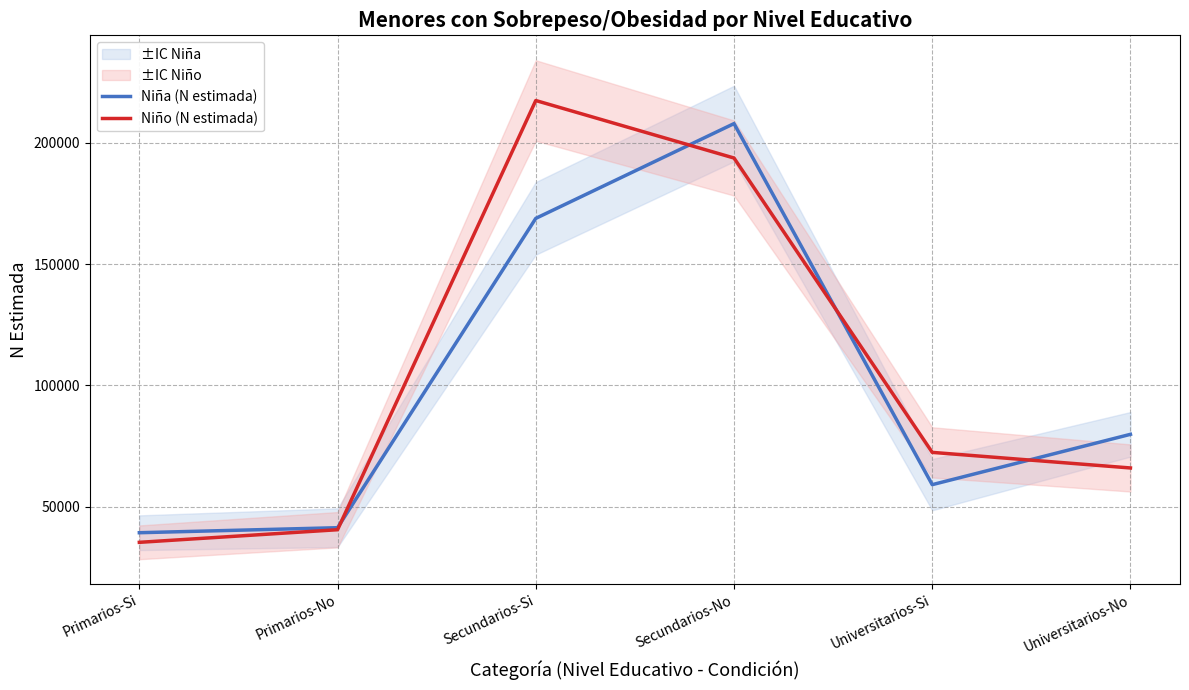

At how many categories does at least one series exceed 78851?

3